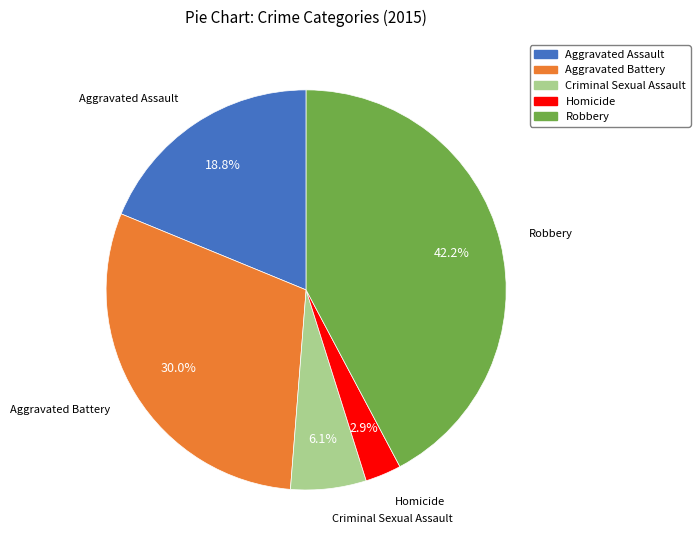

Which has a higher value, Criminal Sexual Assault or Homicide?

Criminal Sexual Assault